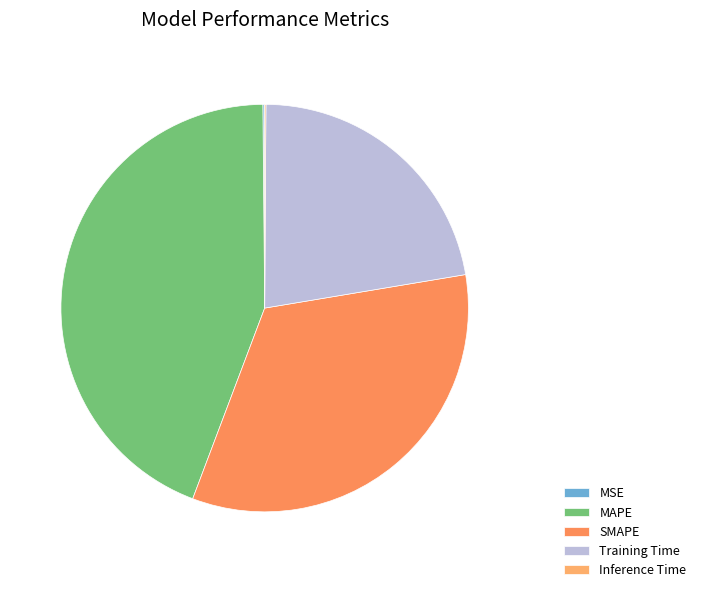

To the nearest percent, what percentage of the pie is MAPE?

44%